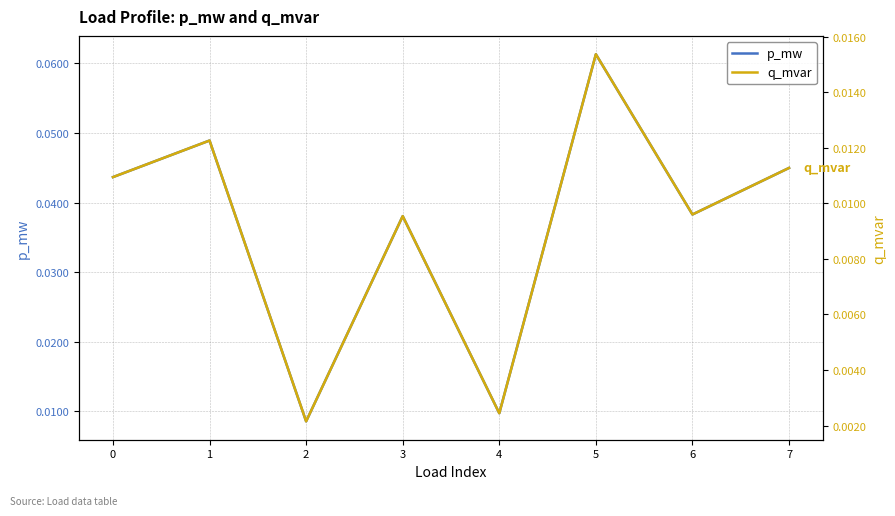

Is the value of q_mvar at 0 greater than the value of p_mw at 6?

No